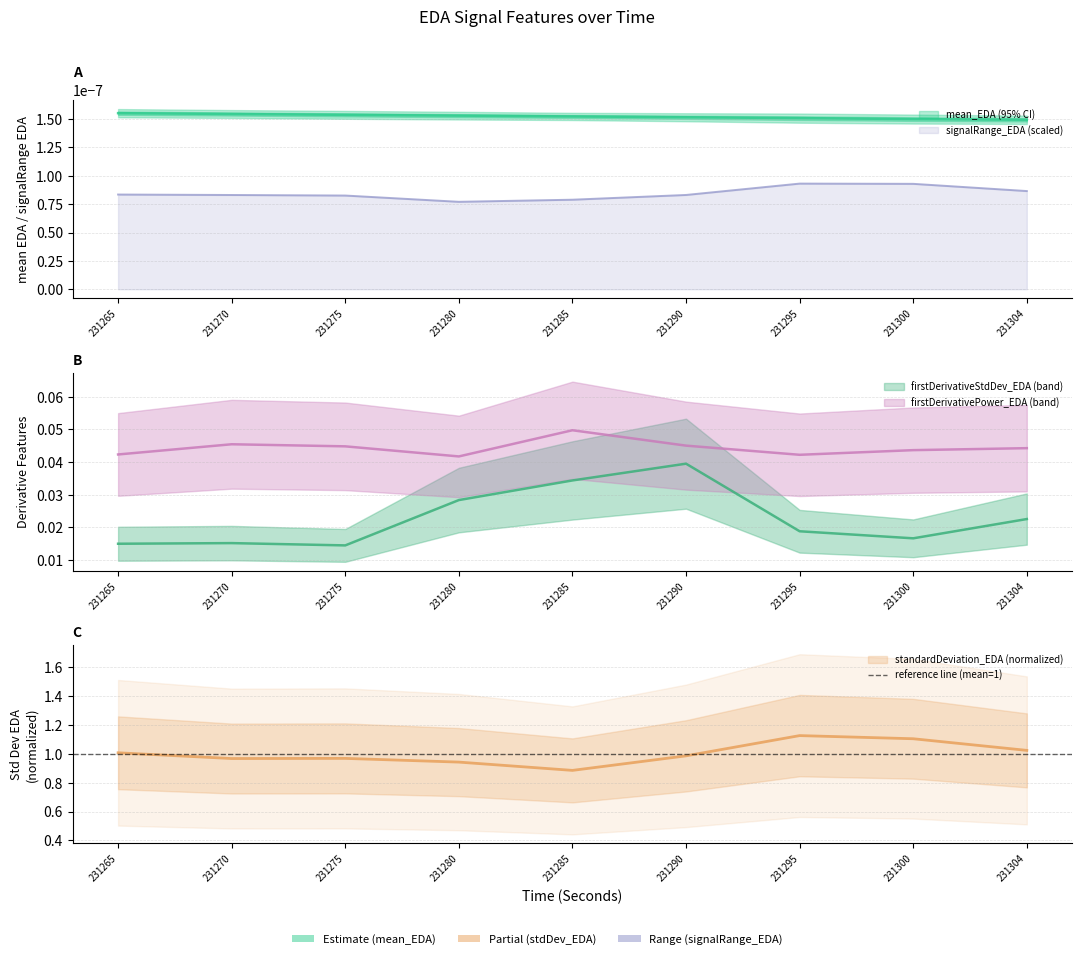

At 231300, list the series in order from smallest to largest.

firstDerivativeStdDev_EDA, firstDerivativePower_EDA, standardDeviation_EDA